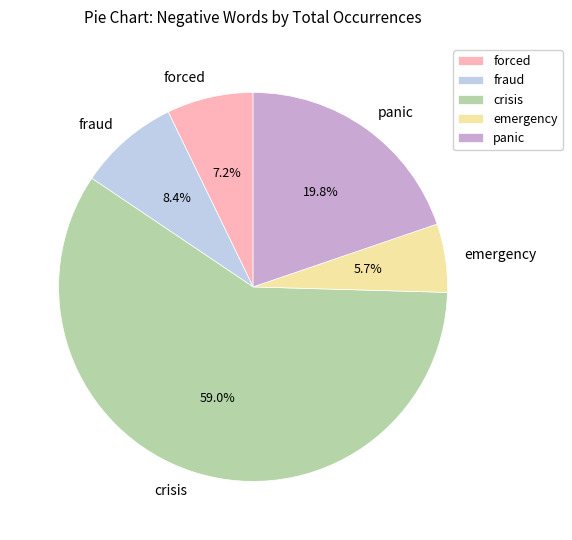

To the nearest percent, what is the combined percentage of forced and fraud?

16%